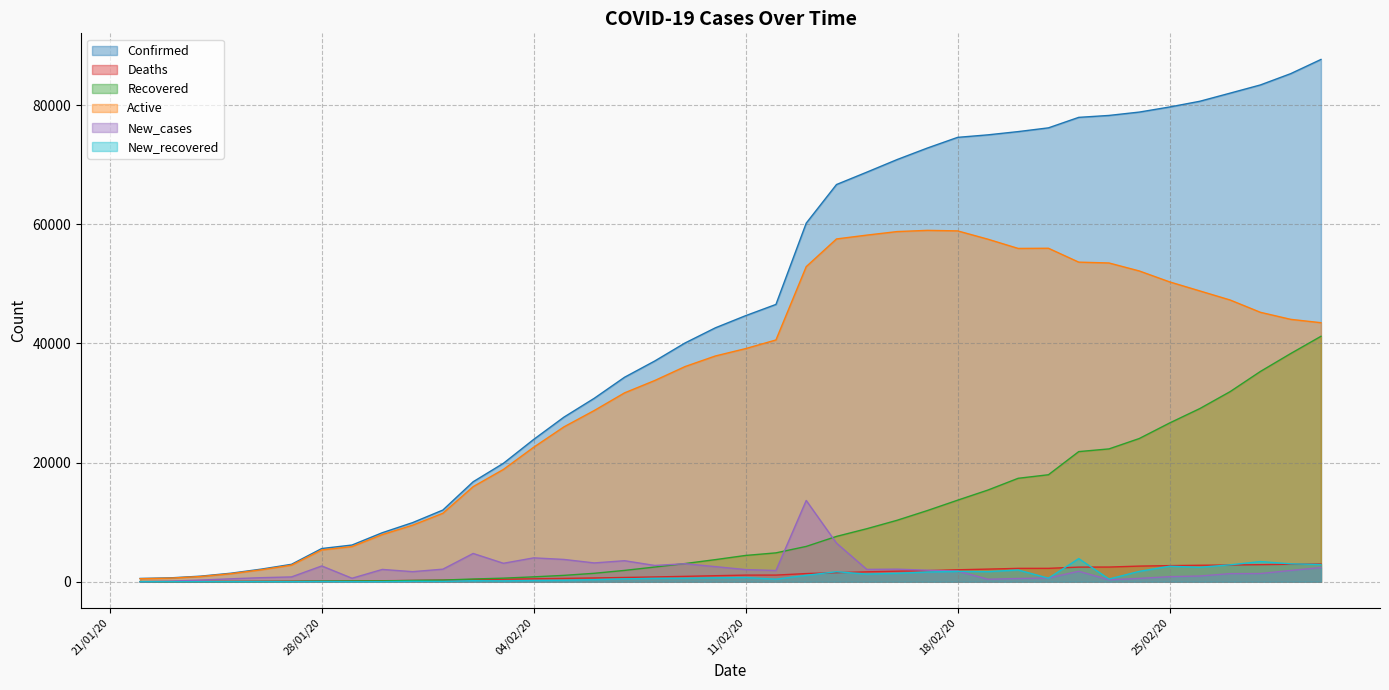

List the labels in order of New_cases value, largest first.

13/02/20, 14/02/20, 02/02/20, 04/02/20, 05/02/20, 07/02/20, 06/02/20, 03/02/20, 09/02/20, 08/02/20, 28/01/20, 10/02/20, 01/03/20, 16/02/20, 01/02/20, 15/02/20, 30/01/20, 11/02/20, 17/02/20, 29/02/20, 12/02/20, 18/02/20, 22/02/20, 31/01/20, 28/02/20, 27/02/20, 26/02/20, 25/02/20, 27/01/20, 26/01/20, 21/02/20, 29/01/20, 24/02/20, 20/02/20, 25/01/20, 19/02/20, 23/02/20, 24/01/20, 23/01/20, 22/01/20